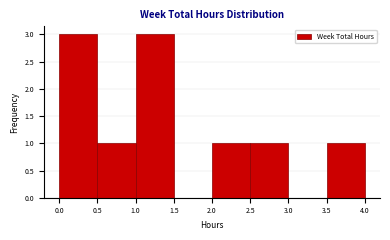

Reading left to right, transcribe this chart: for each bar, give the range it covers on the x-axis and its height. The values are not printed on the chart, so give them approximately, as read against the axis.

0.0 to 0.5: 3
0.5 to 1.0: 1
1.0 to 1.5: 3
1.5 to 2.0: 0
2.0 to 2.5: 1
2.5 to 3.0: 1
3.0 to 3.5: 0
3.5 to 4.0: 1